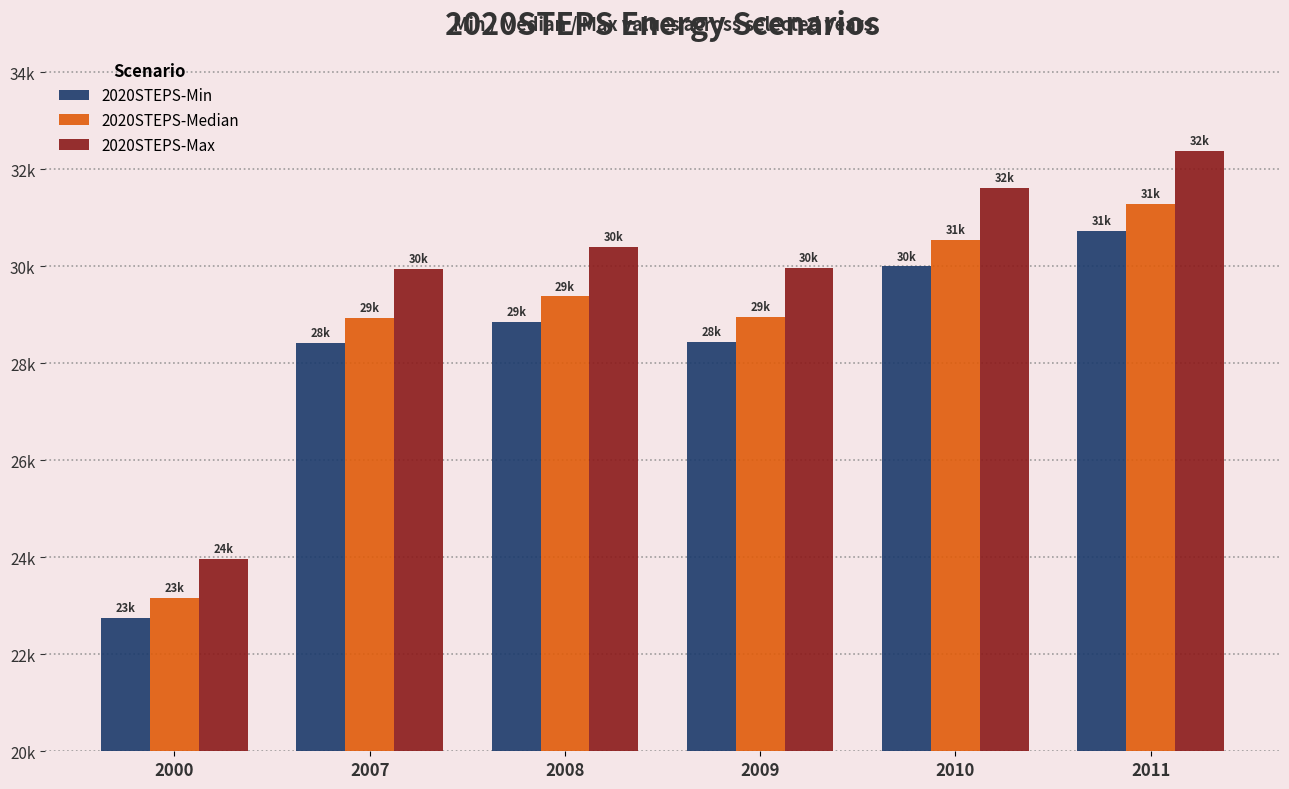

Reading right to left, list all the values displayed in this chart.

2020STEPS-Min: 30724.7	29994.1	28440.2	28850.4	28422.4	22745.0
2020STEPS-Median: 31285.6	30541.7	28959.4	29377.0	28941.3	23160.3
2020STEPS-Max: 32376.3	31606.4	29968.9	30401.1	29950.2	23967.7